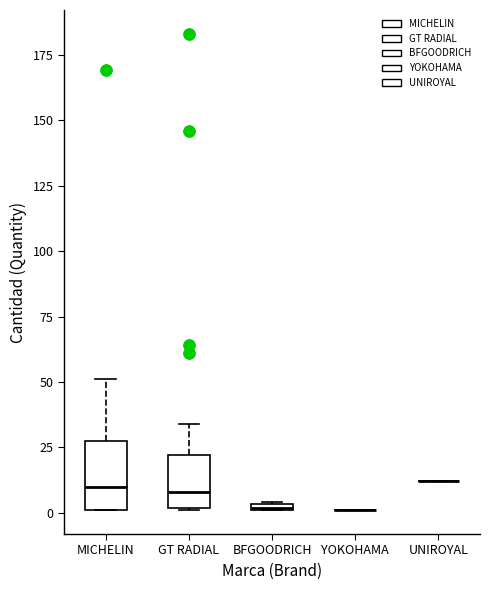

Comparing the boxes themselves (not the whiskers), which one is the tallest?

MICHELIN